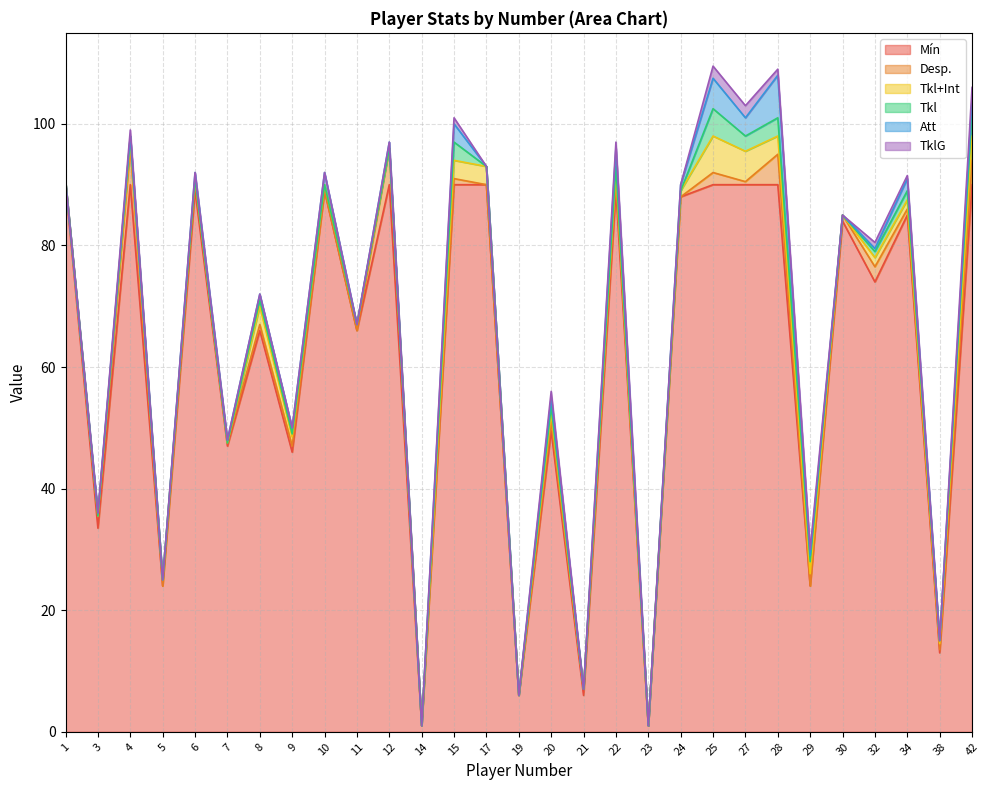

What is the highest value of the Mín series?

90.0